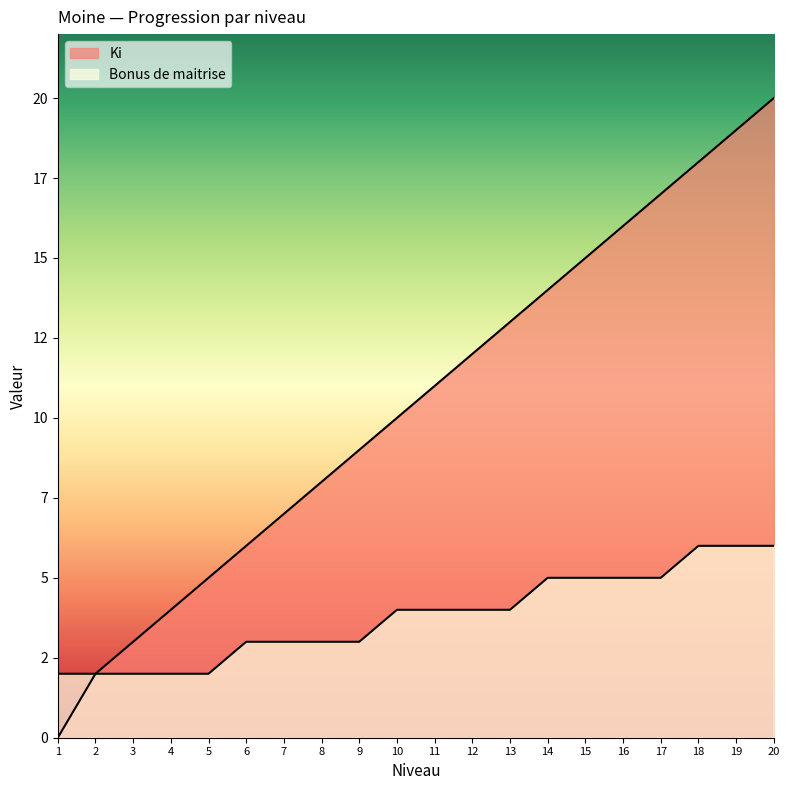

What is the highest value of the Bonus de maitrise series?

6